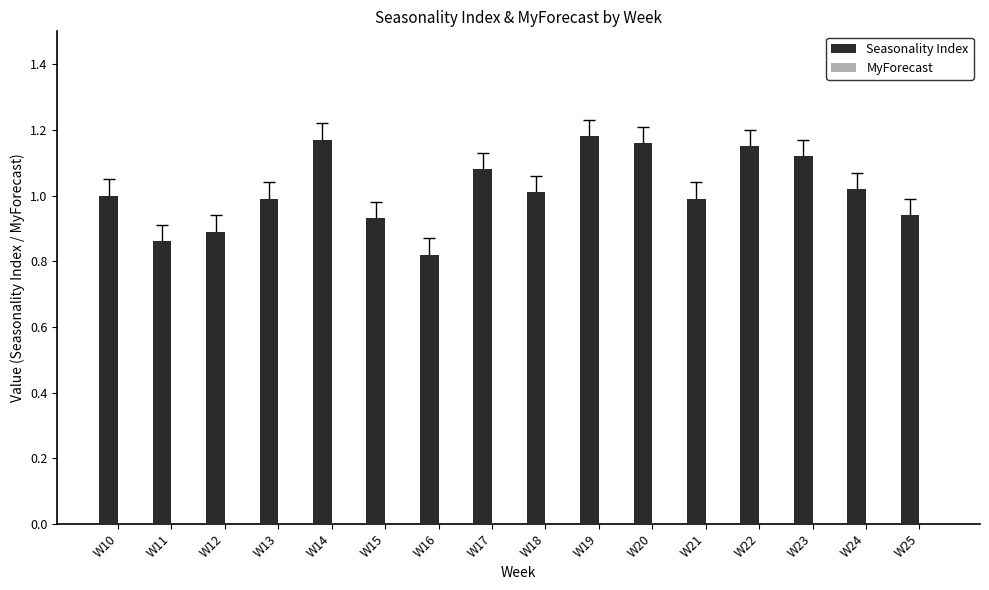

Between W25 and W20, which is larger?

W20